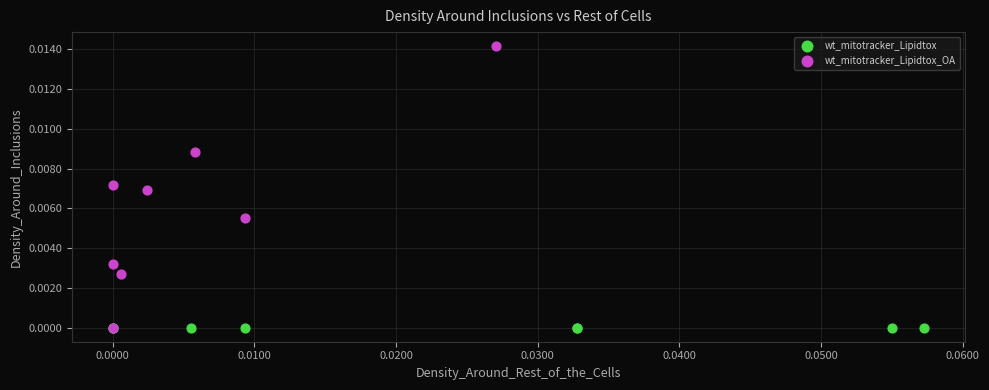

Which series reaches the maximum Y coordinate?

wt_mitotracker_Lipidtox_OA